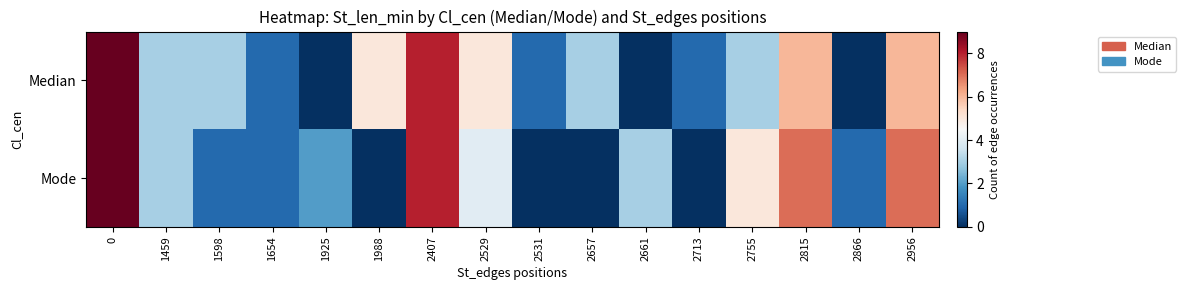

How many series are shown in this chart?

2